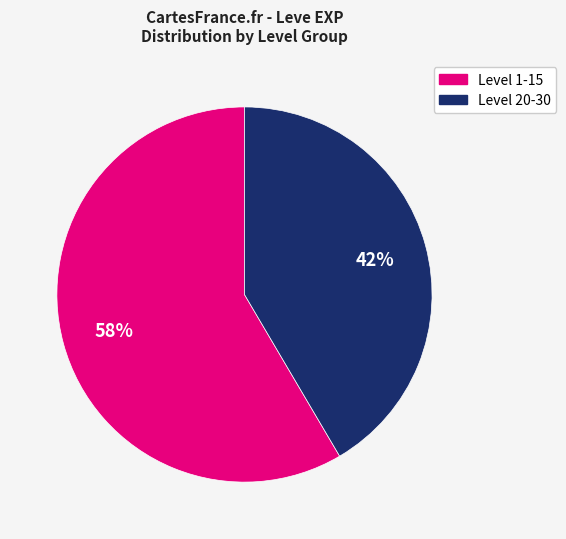

Is there any slice that represents more than half of the pie?

Yes